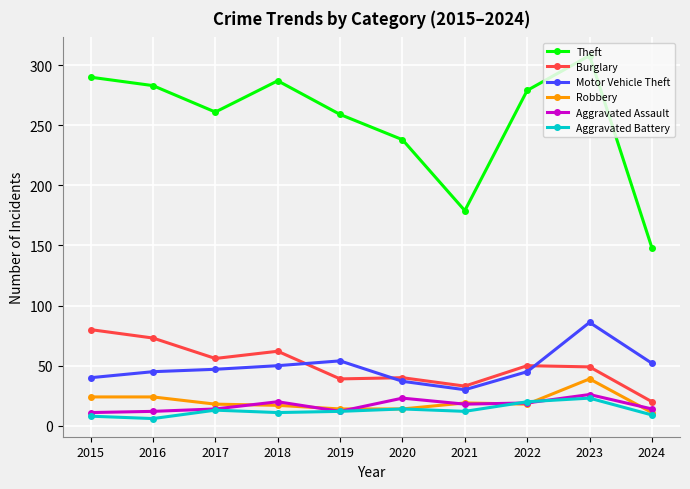

Is it true that Motor Vehicle Theft equals 29 at 2024?

False